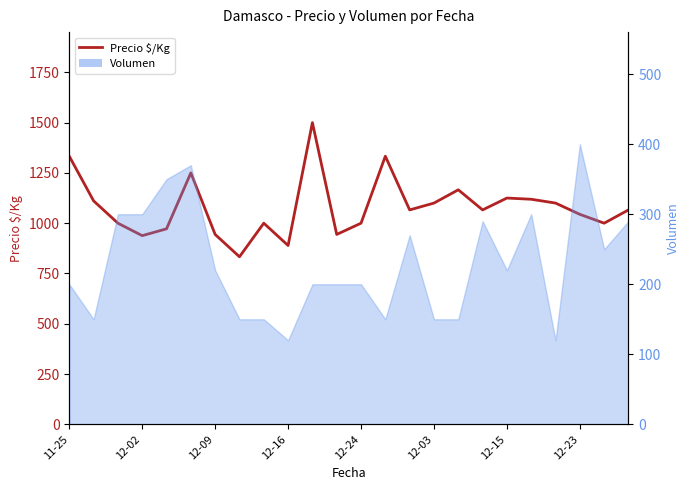

What position from the left is 19?

20